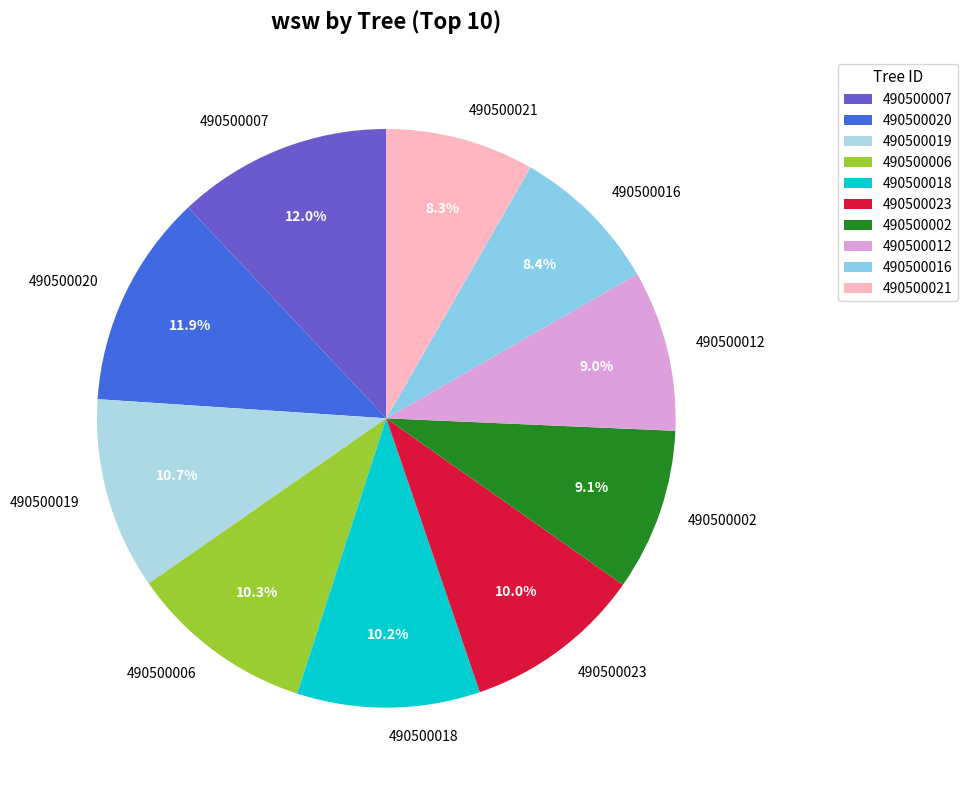

Is 490500002 the majority of the pie?

No